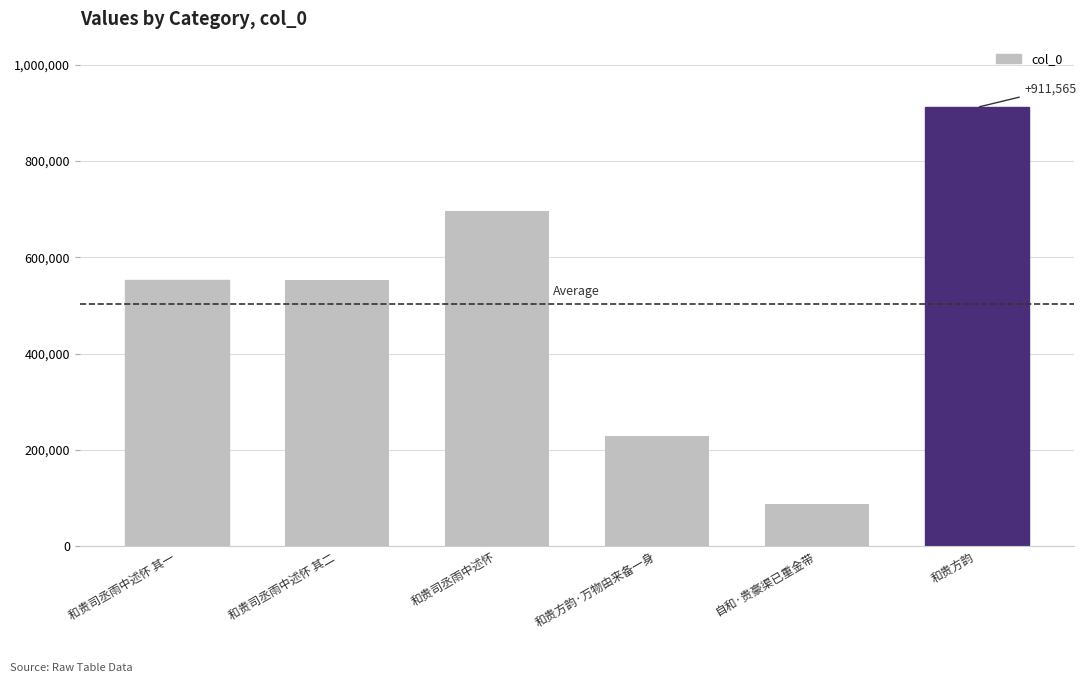

What is the approximate value at 和贵司丞雨中述怀 其二, to the nearest 50?

552800